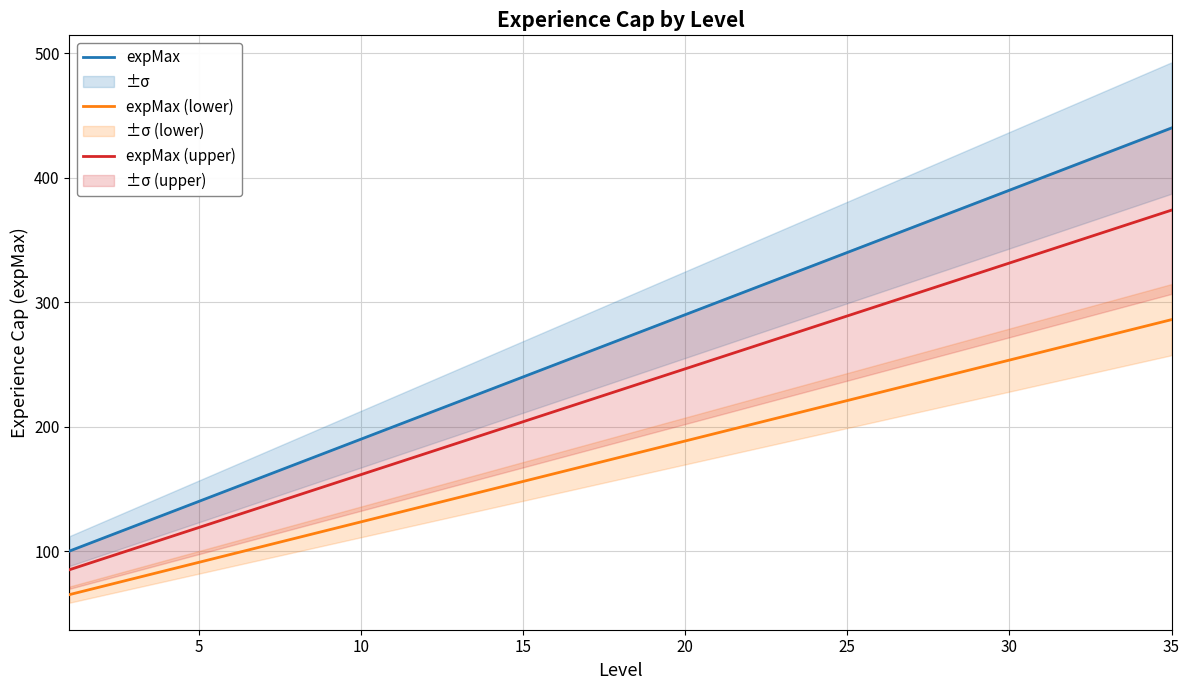

What is the minimum value for expMax (upper)?

85.0